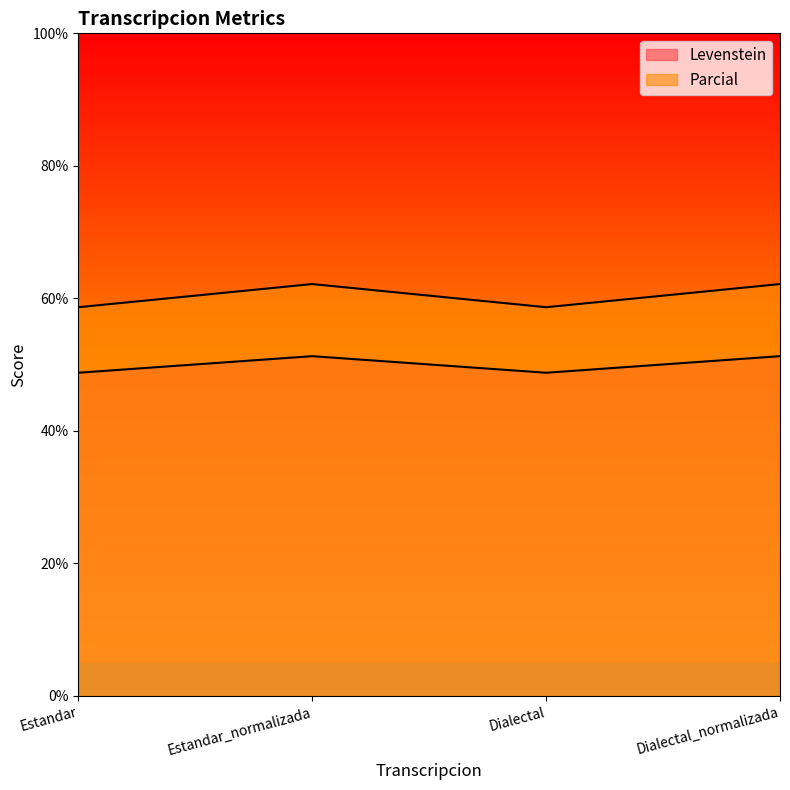

What is the difference between the maximum and second lowest values in the Parcial series?

3.5